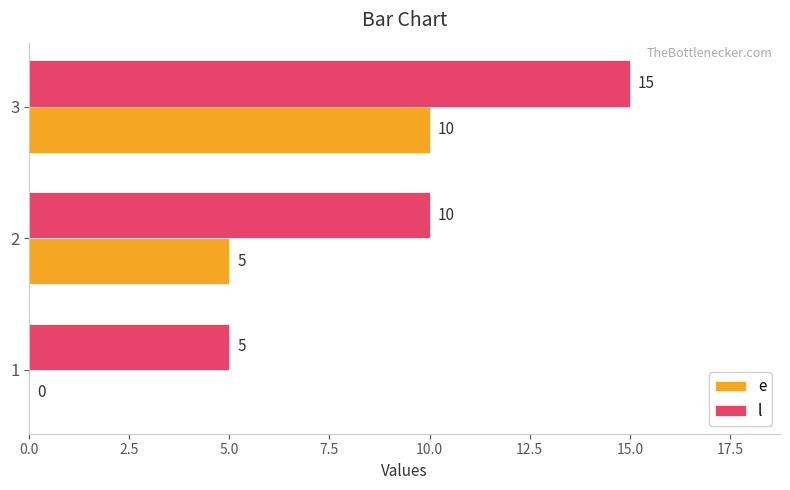

At which label does l reach its peak?

3